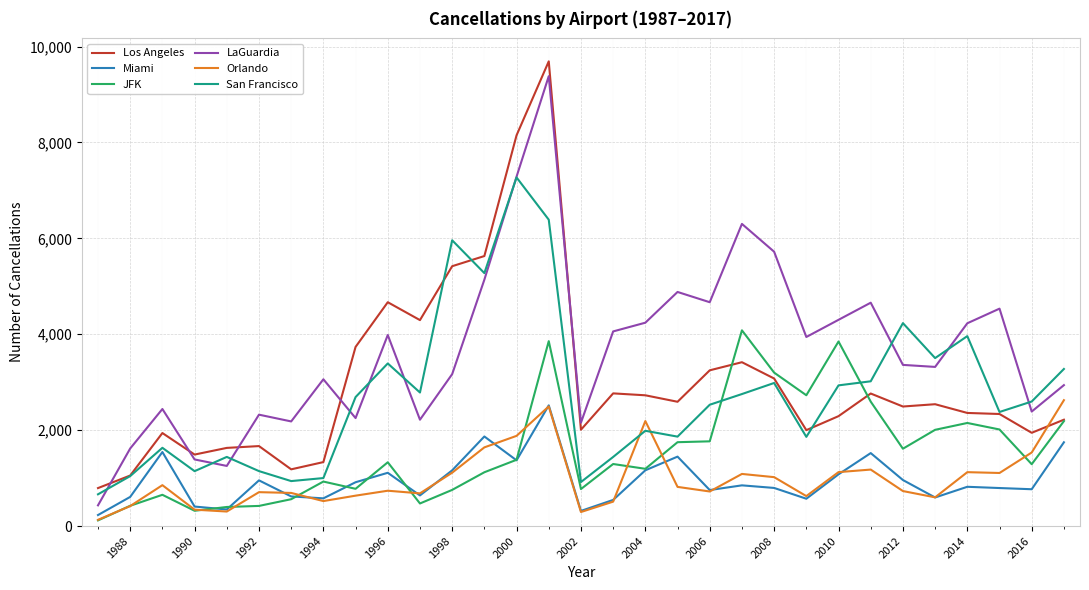

What is the greatest value displayed?

9691